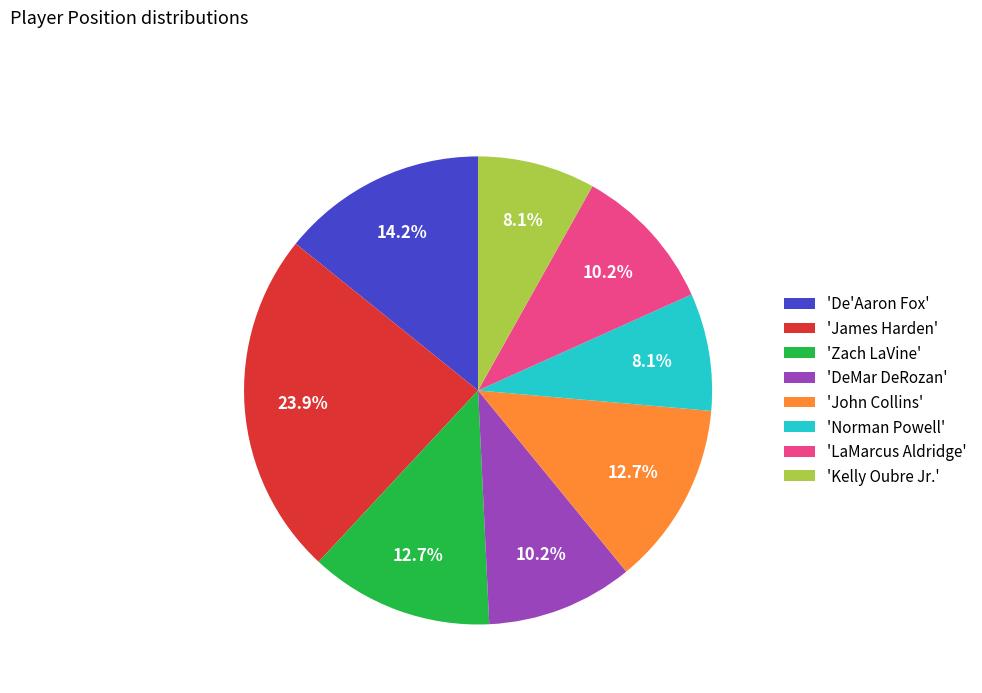

Which has a higher value, 'Norman Powell' or 'Zach LaVine'?

'Zach LaVine'